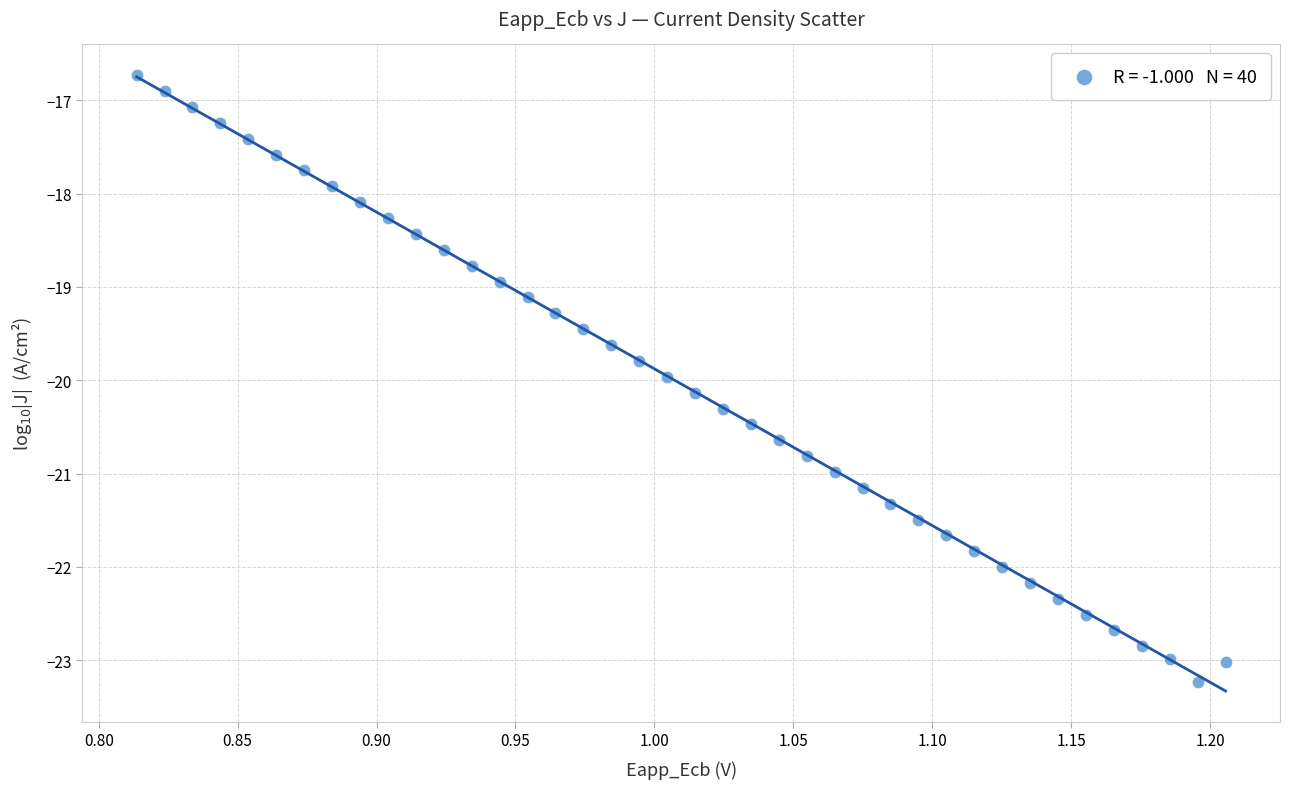

What is the range of Y values (max minus min)?

6.5